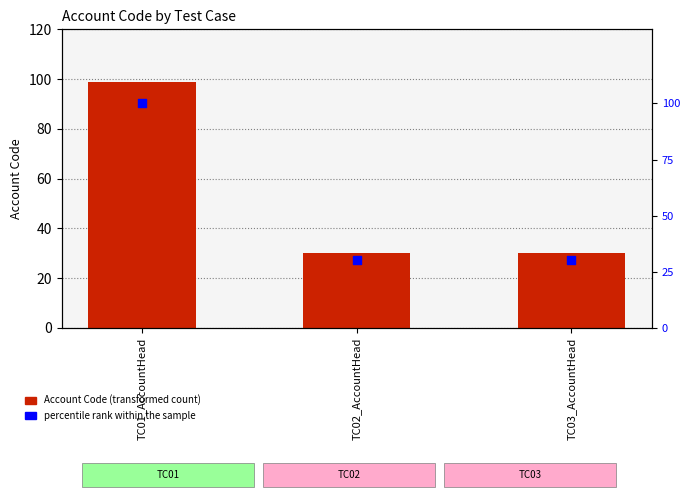

What are all the series names shown in the legend?

Account Code, percentile rank within the sample